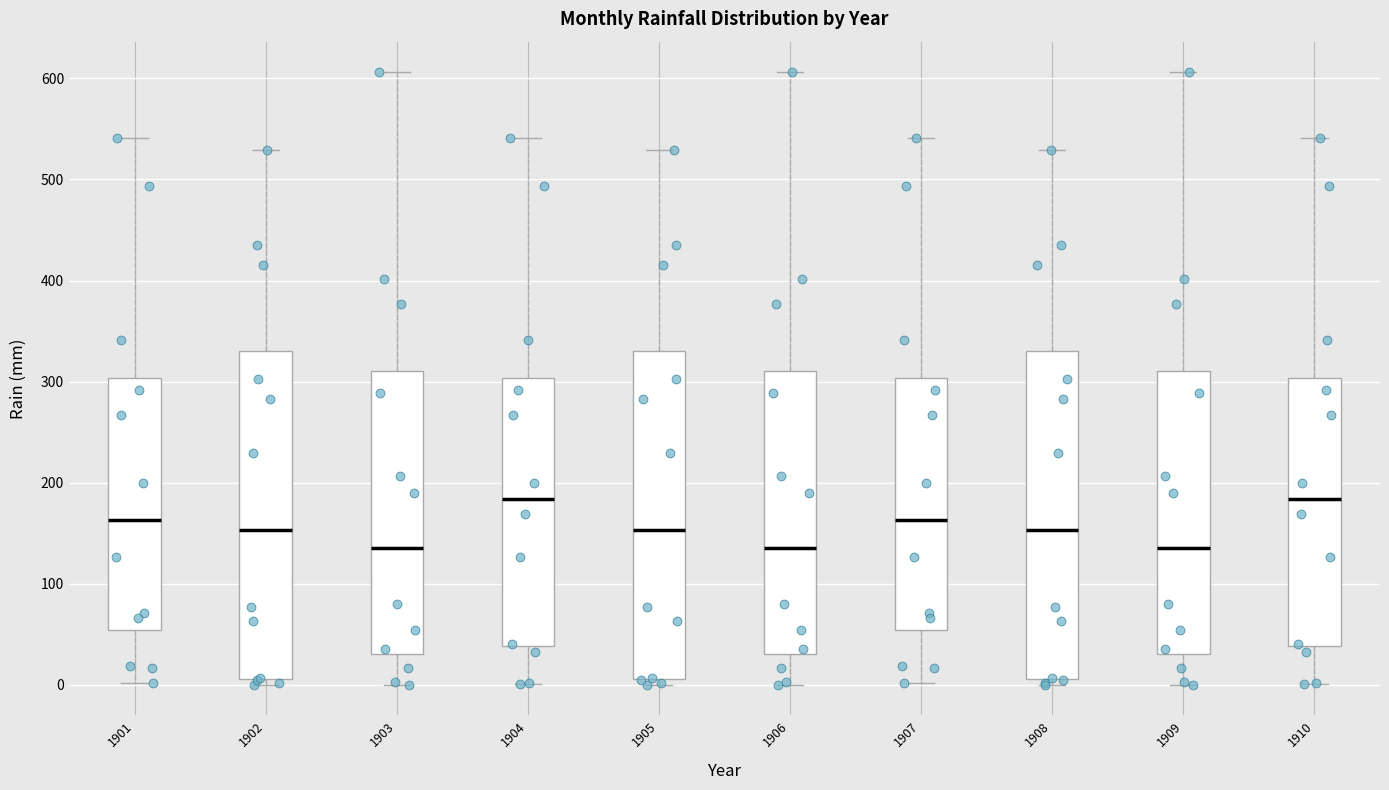

Reading left to right, transcribe this box plot: for each box, give where its median line is, the range the box spans, and where its two whiskers end, as read against the y-axis. The values are not printed on the chart, so give them approximately, as read against the axis.

1901: median 160, box 50 to 300, whiskers 0 to 540
1902: median 150, box 10 to 330, whiskers 0 to 530
1903: median 140, box 30 to 310, whiskers 0 to 610
1904: median 180, box 40 to 300, whiskers 0 to 540
1905: median 150, box 10 to 330, whiskers 0 to 530
1906: median 140, box 30 to 310, whiskers 0 to 610
1907: median 160, box 50 to 300, whiskers 0 to 540
1908: median 150, box 10 to 330, whiskers 0 to 530
1909: median 140, box 30 to 310, whiskers 0 to 610
1910: median 180, box 40 to 300, whiskers 0 to 540